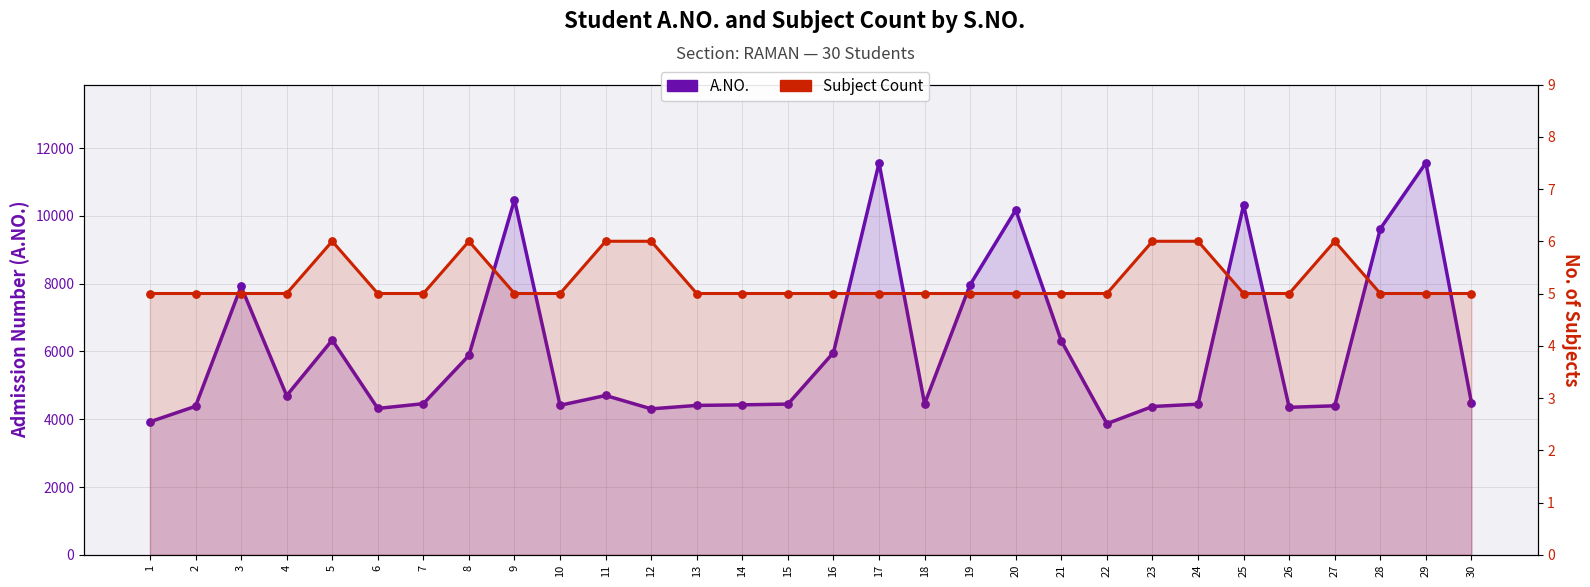

Which series contains the highest Y value?

A.NO.